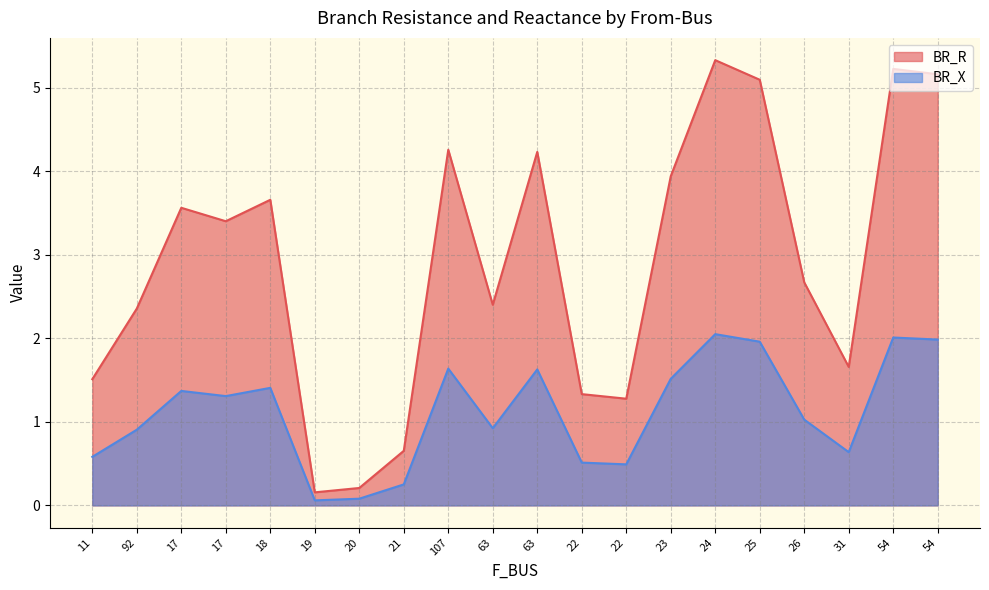

What is the approximate value of BR_R at 107?

4.3